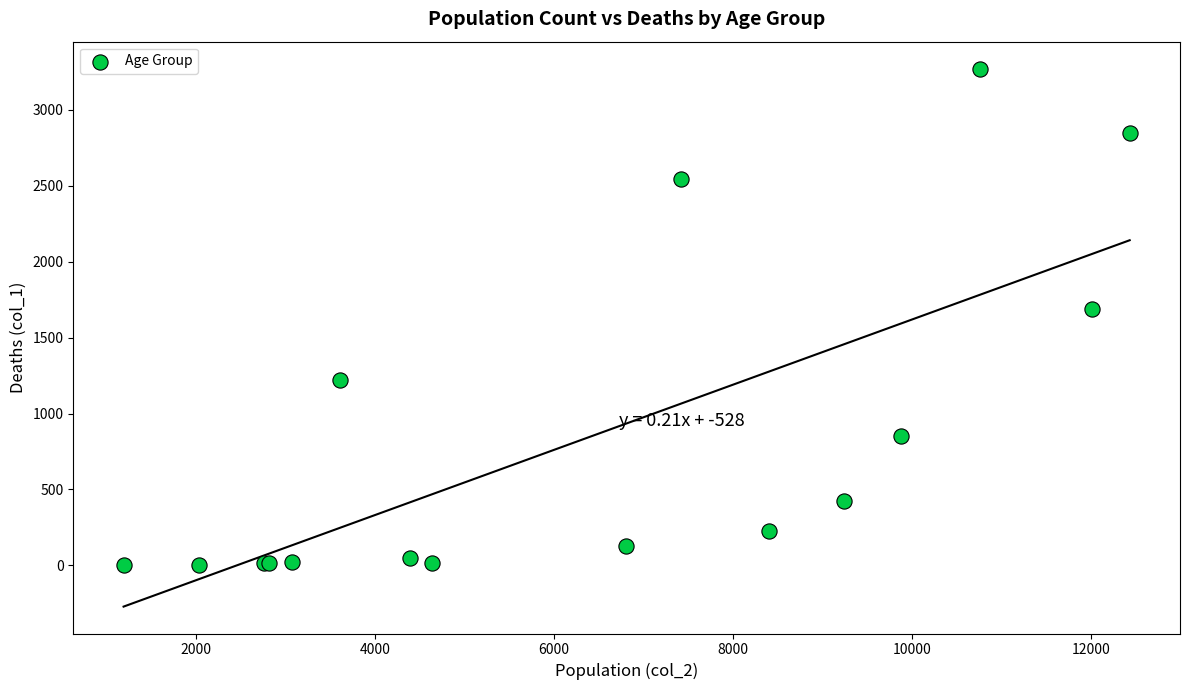

What Y value in the scatter plot is closest to 1638?

1690